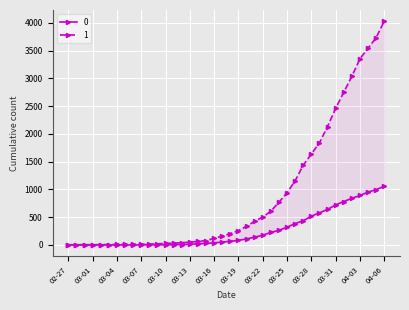

Reading left to right, what are all the values shown in this chart?

0: 0	0	0	0	0	0	0	0	0	1	2	2	2	4	6	11	20	28	37	51	65	82	108	140	175	225	263	319	384	435	517	578	639	720	781	839	890	950	996	1054
1: 3	4	4	4	5	6	8	9	9	10	14	20	27	33	40	50	63	77	121	159	204	258	335	424	501	607	768	938	1155	1435	1636	1838	2131	2457	2747	3035	3351	3542	3731	4028